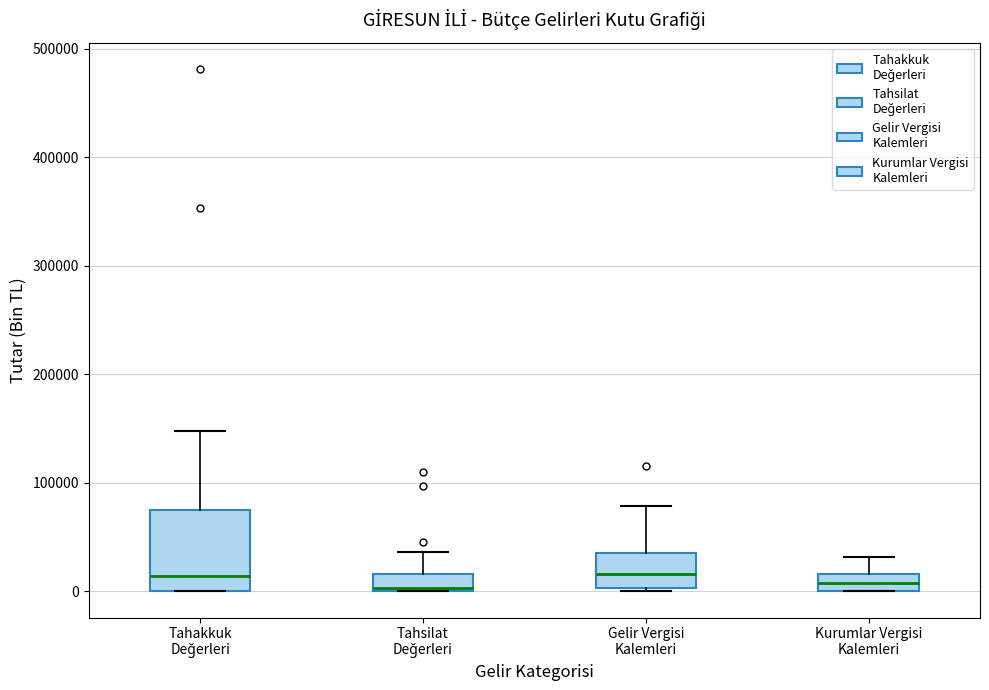

Reading left to right, transcribe this box plot: for each box, give where its median line is, the range the box spans, and where its two whiskers end, as read against the y-axis. The values are not printed on the chart, so give them approximately, as read against the axis.

Tahakkuk Değerleri: median 10000, box 0 to 70000, whiskers 0 to 150000
Tahsilat Değerleri: median 0, box 0 to 20000, whiskers 0 to 40000
Gelir Vergisi Kalemleri: median 20000, box 0 to 40000, whiskers 0 to 80000
Kurumlar Vergisi Kalemleri: median 10000, box 0 to 20000, whiskers 0 to 30000